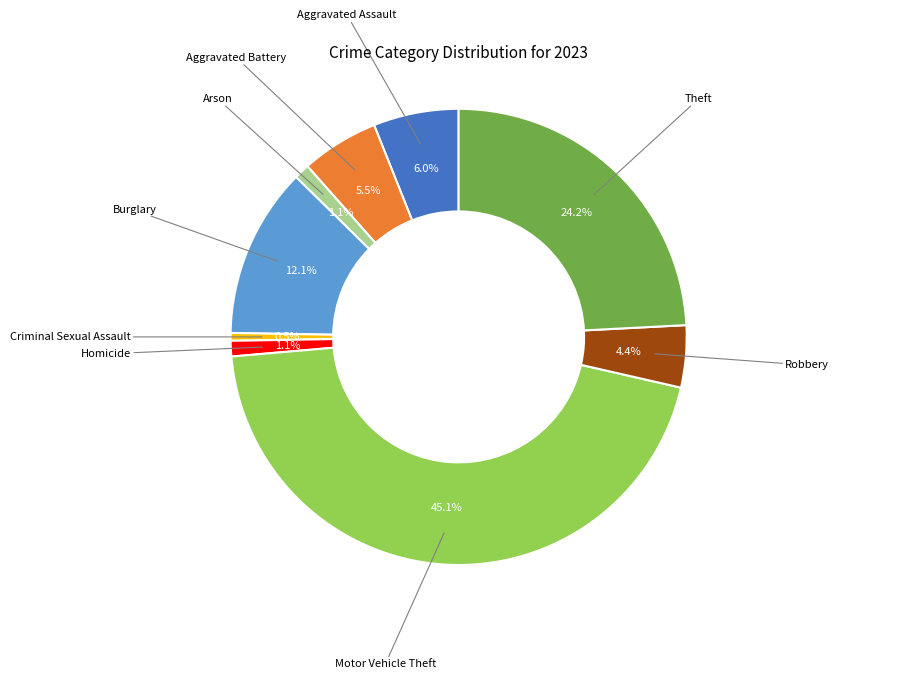

Does any single category account for the majority?

No